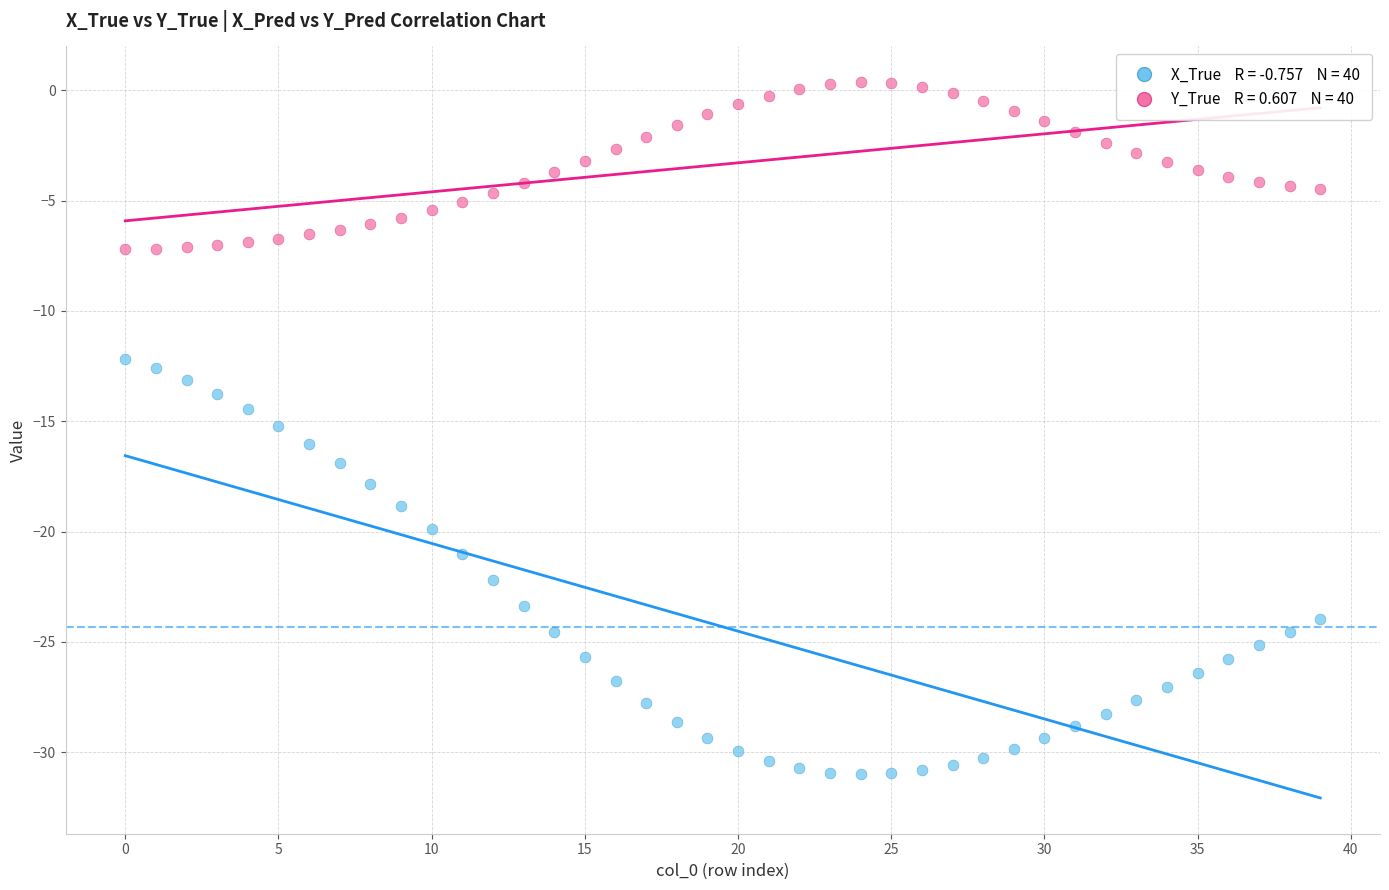

Across all data points, what is the range of Y values (max minus min)?

31.4